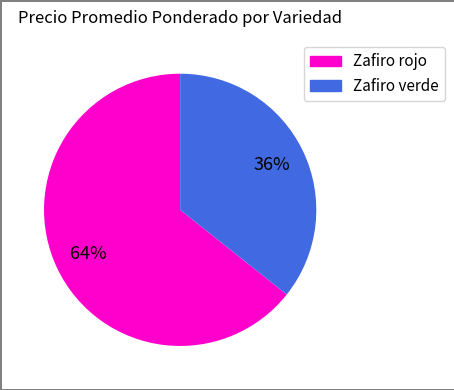

Rank the categories by value from highest to lowest.

Zafiro rojo, Zafiro verde